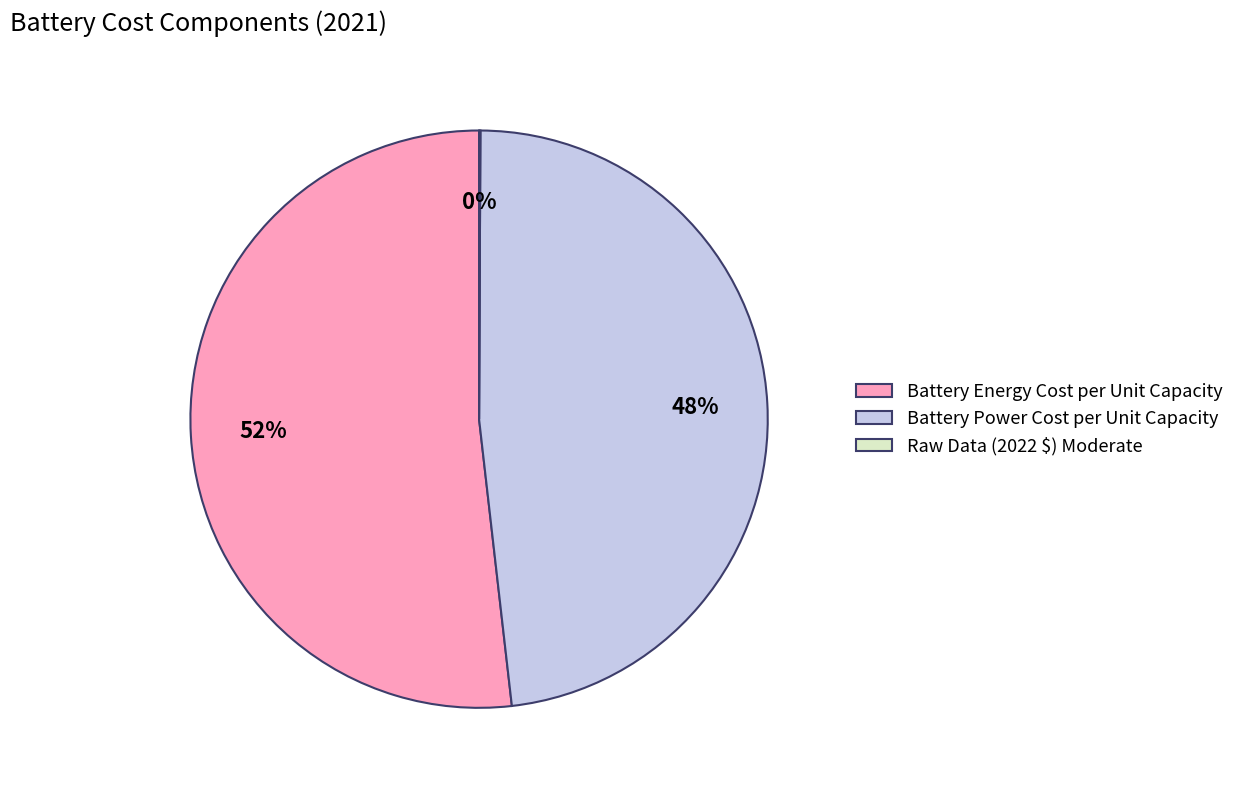

What percentage is the Battery Energy Cost per Unit Capacity slice, to the nearest percent?

52%